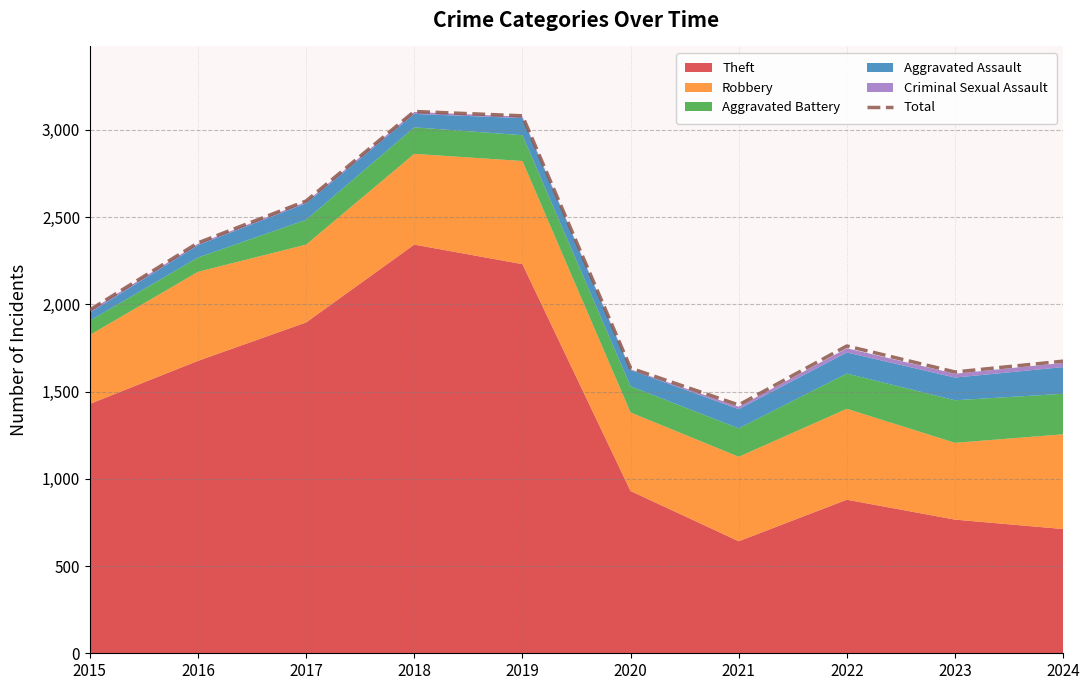

Reading right to left, transcribe all the data shown in this chart.

2024=1674	2023=1612	2022=1761	2021=1423	2020=1634	2019=3080	2018=3105	2017=2592	2016=2352	2015=1968